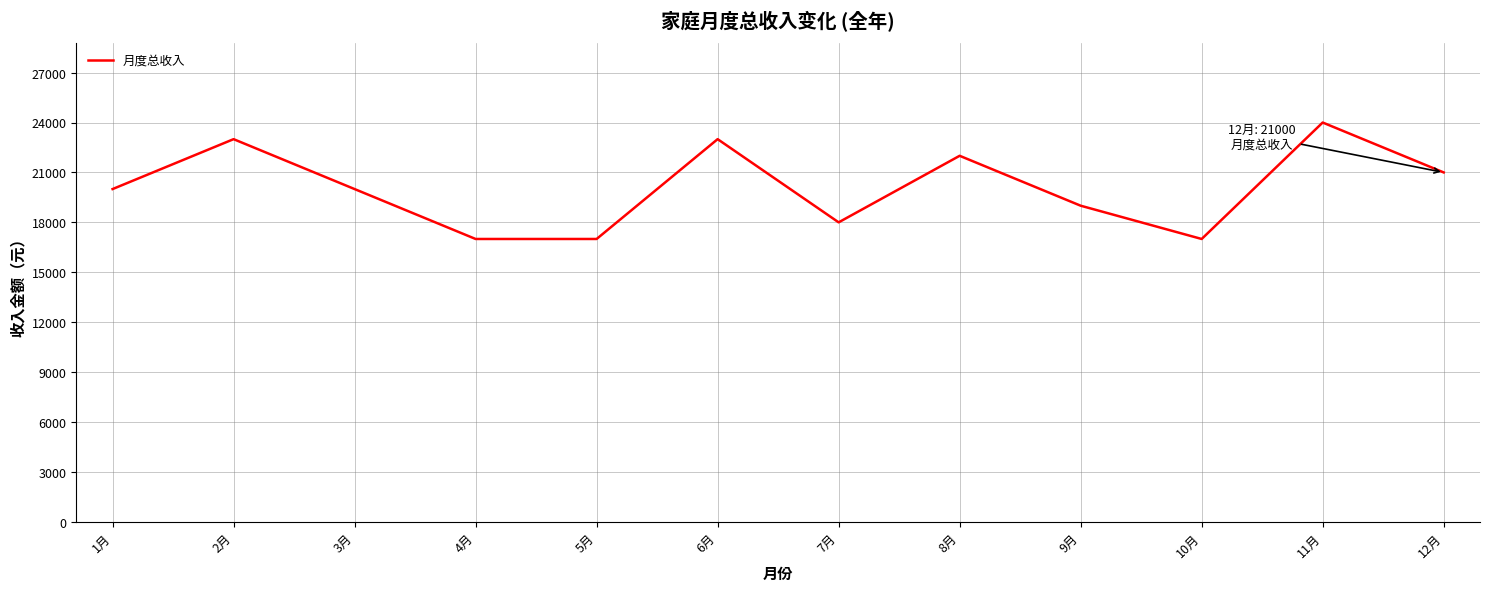

How many lines are shown in the chart?

1